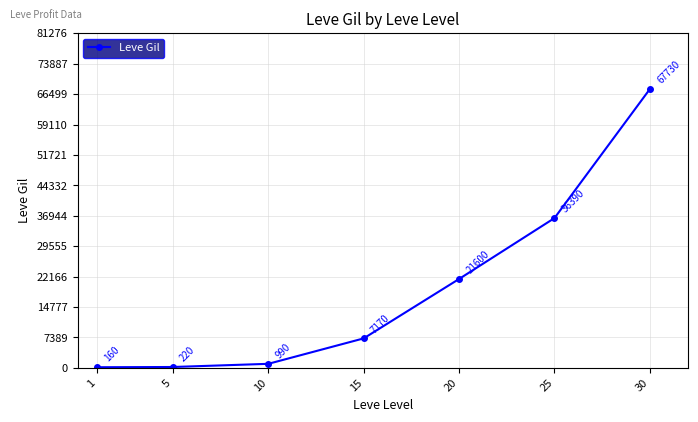

At which category does the chart reach its peak across all series?

30